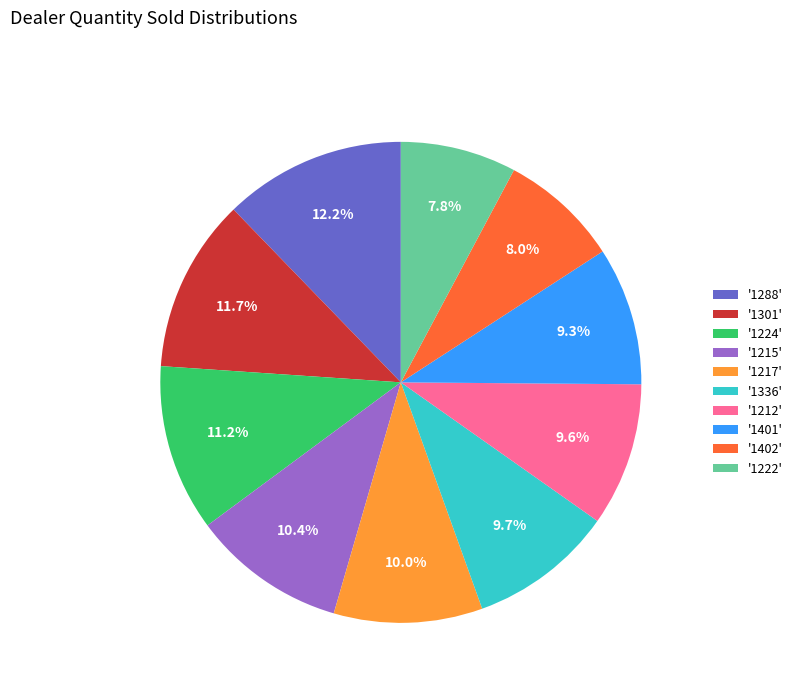

Does any single category account for the majority?

No